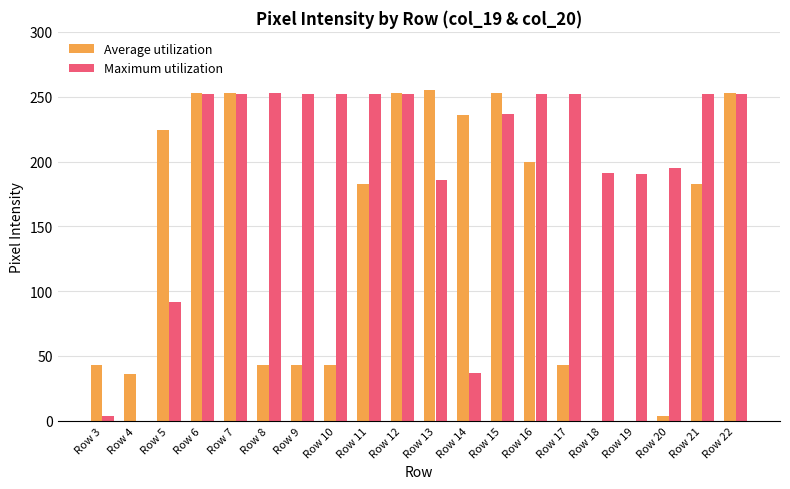

What is the difference between the Average utilization values at Row 6 and Row 16?

53